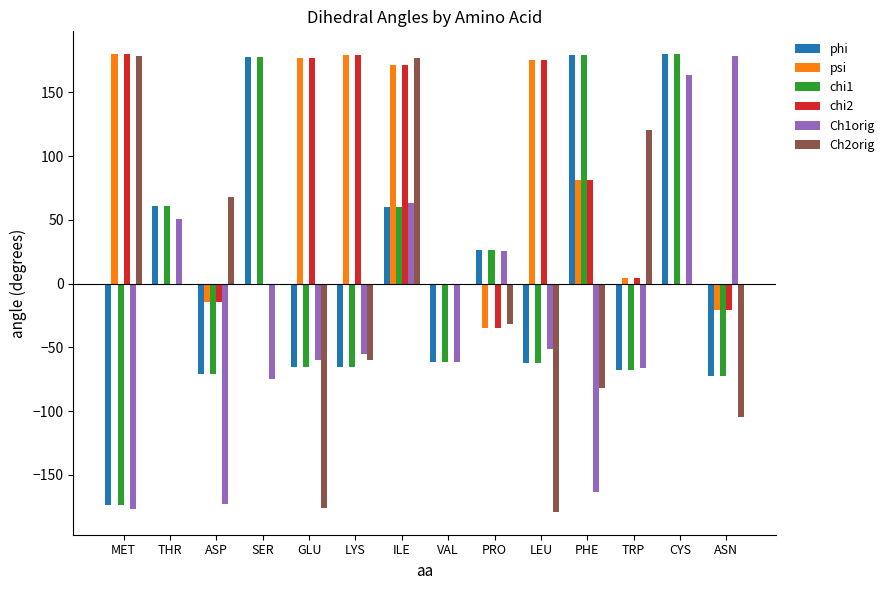

Between MET and ASN, which series saw the biggest shift?

Ch1orig